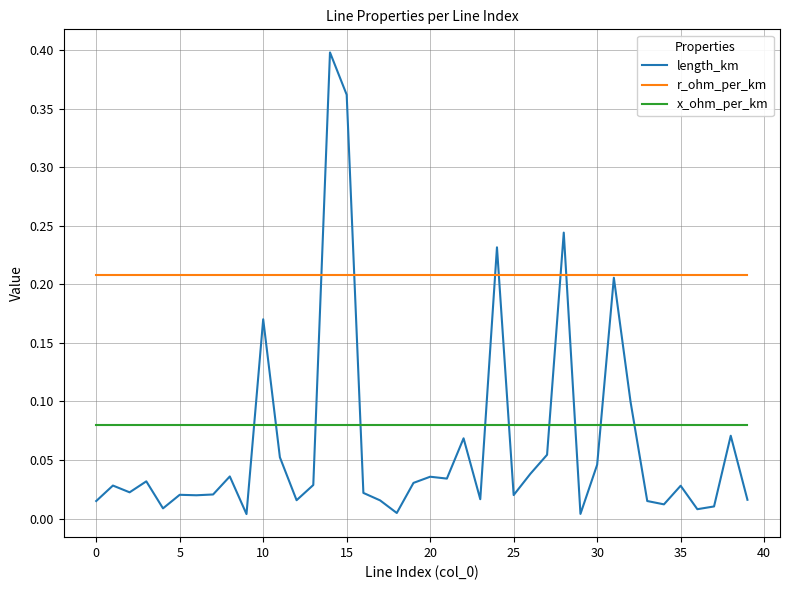

Which series has the largest range (max minus min)?

length_km